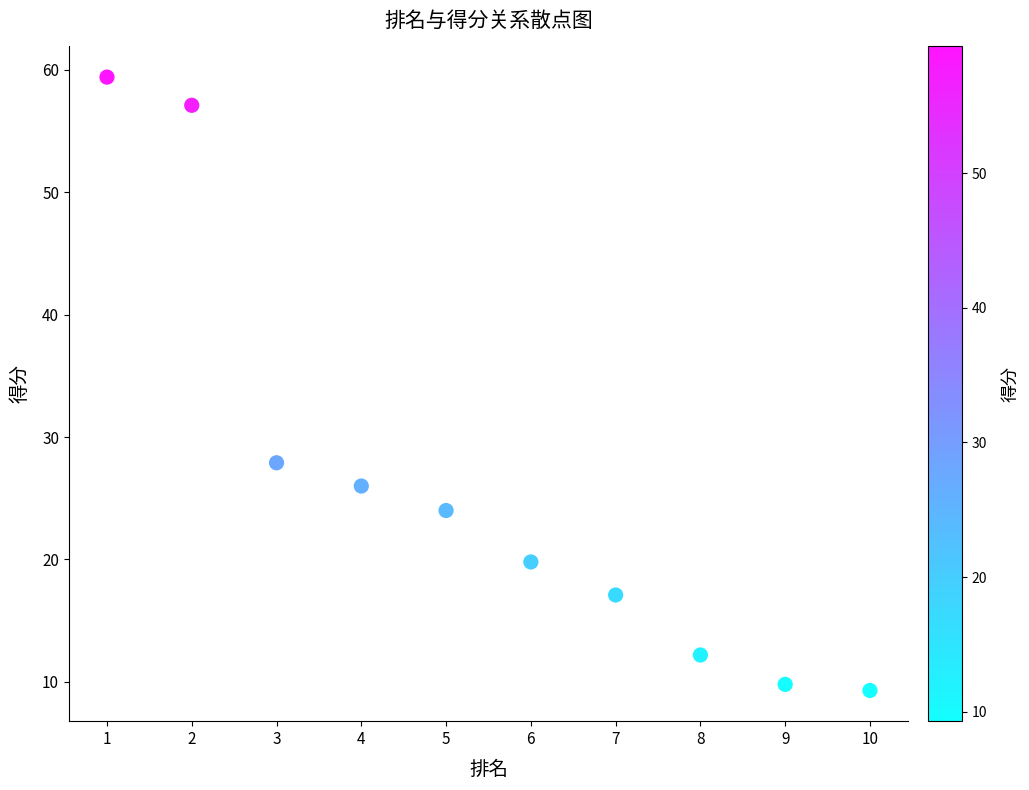

What is the range of X values (max minus min)?

9.0